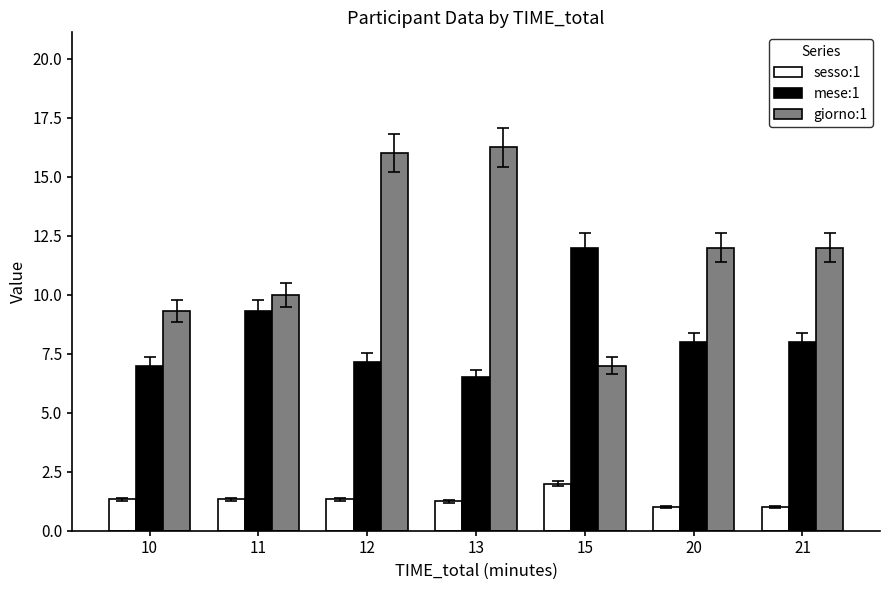

What is the highest value of the sesso:1 series?

2.0